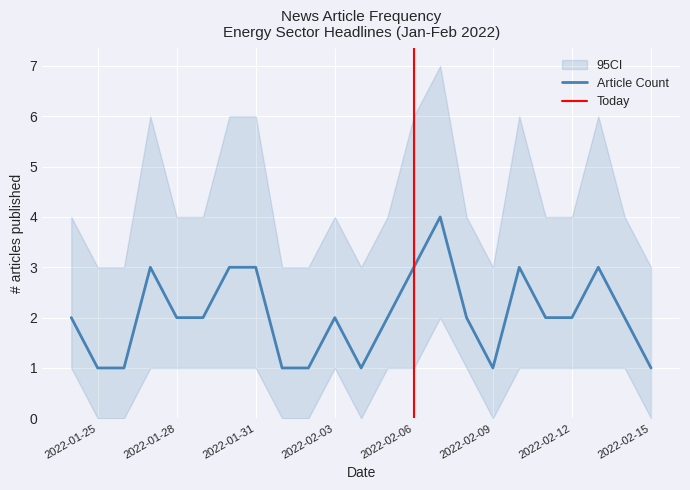

What position from the right is 2022-02-11?

5